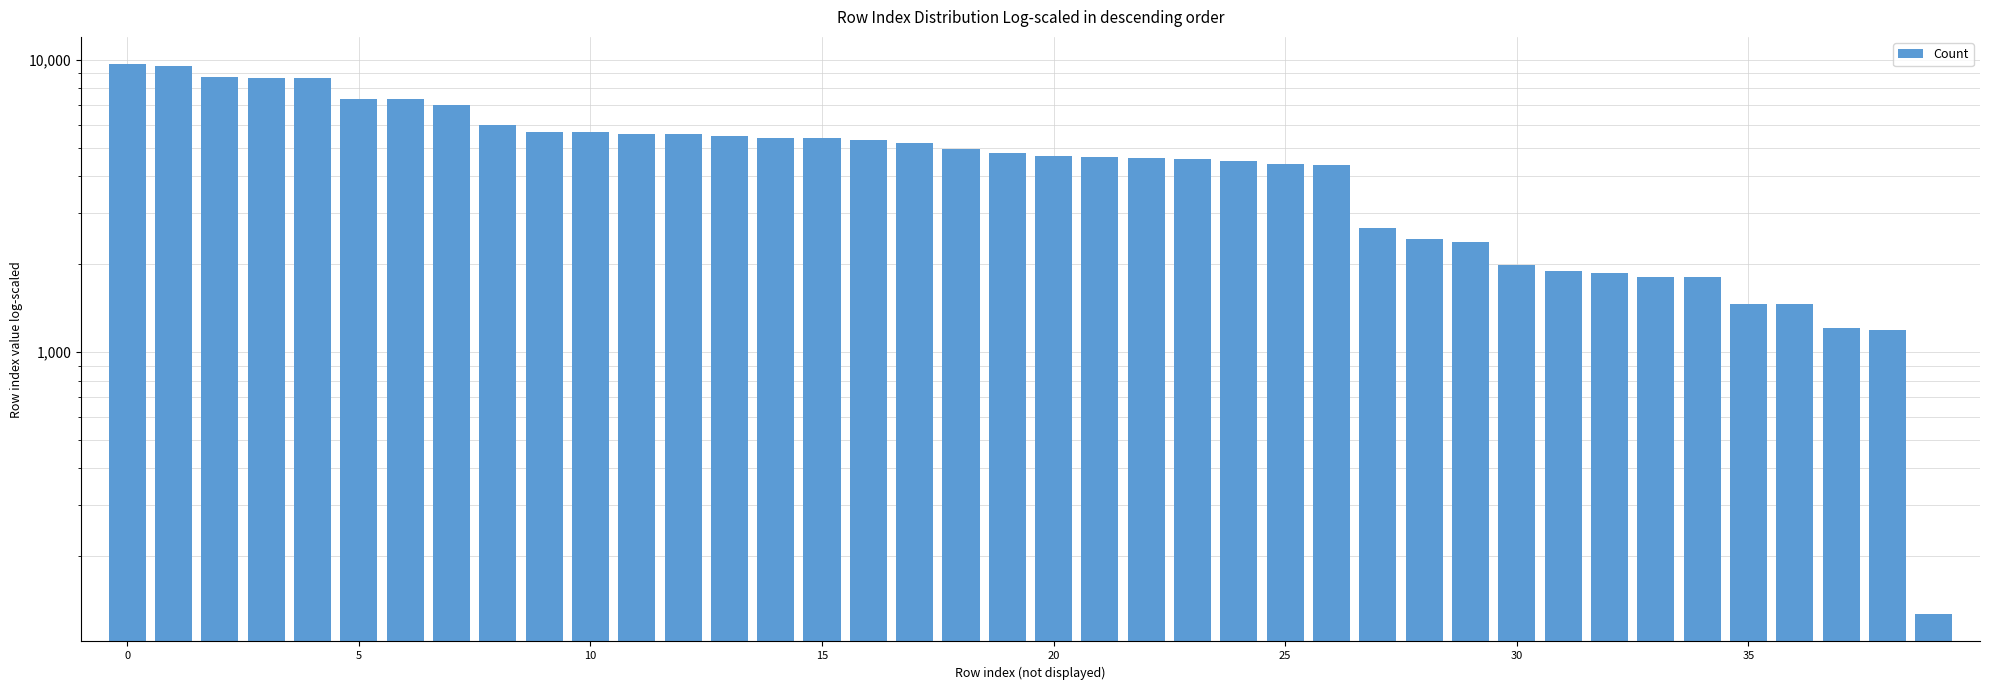

How many data points are less than 4797?

20